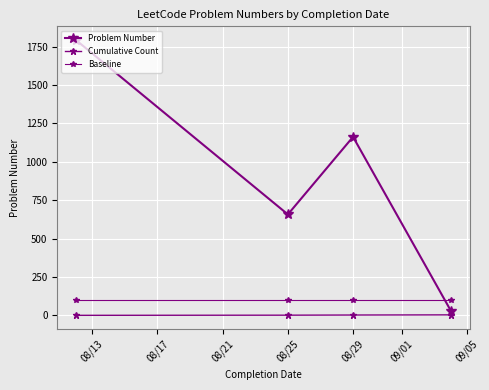

Which series has the largest total across all categories?

Problem Number